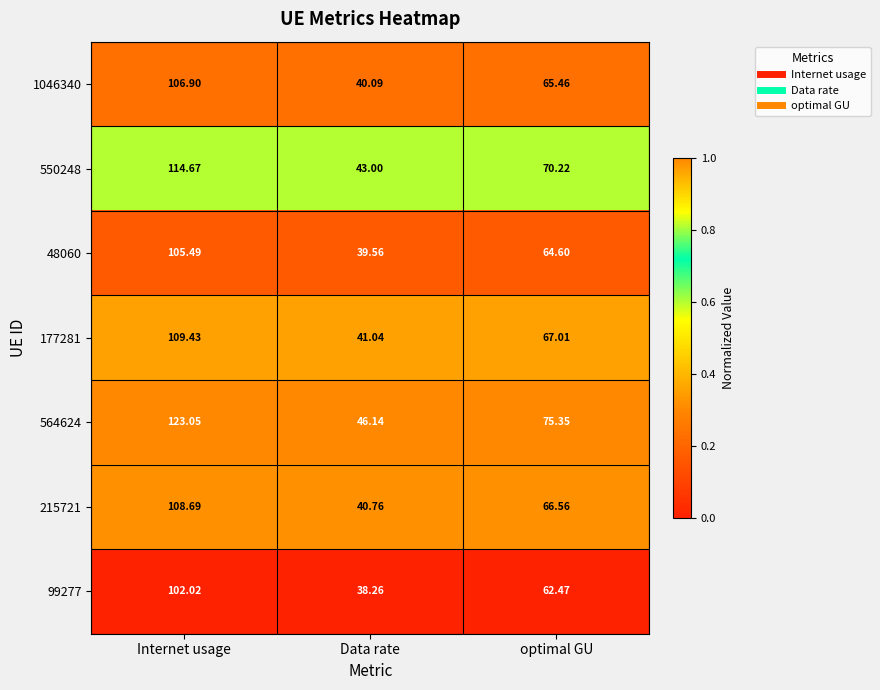

How many categories are shown in the chart?

3